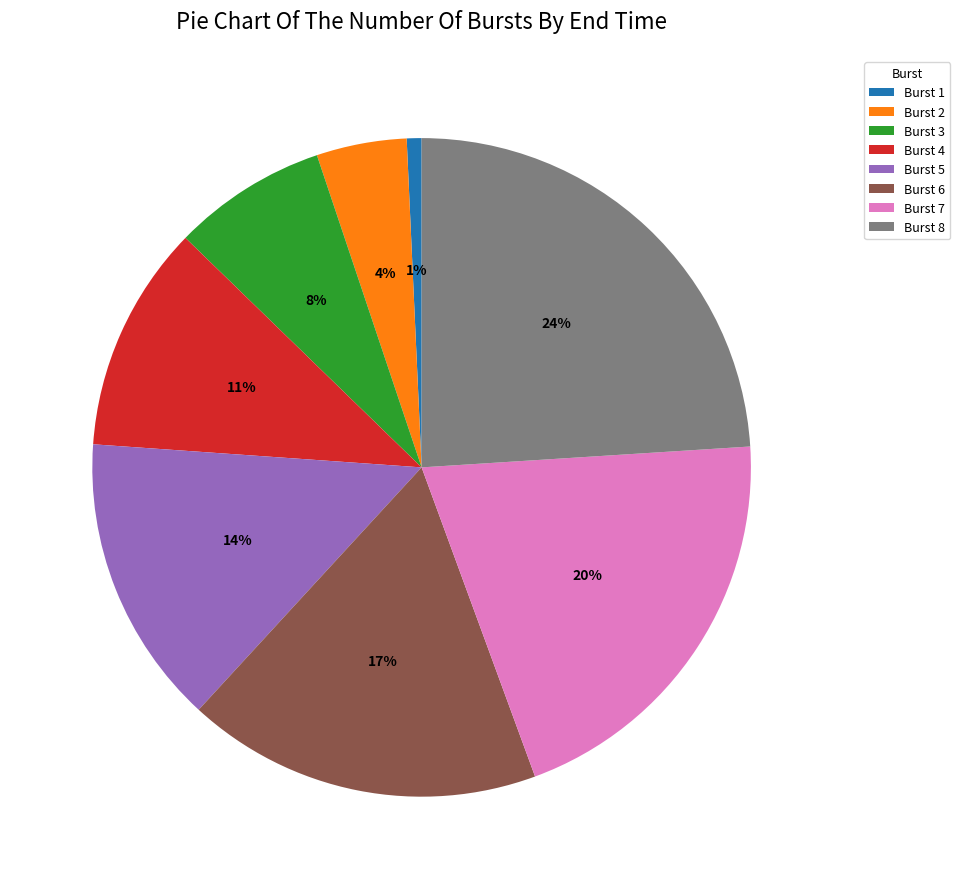

How many slices are in this pie chart?

8